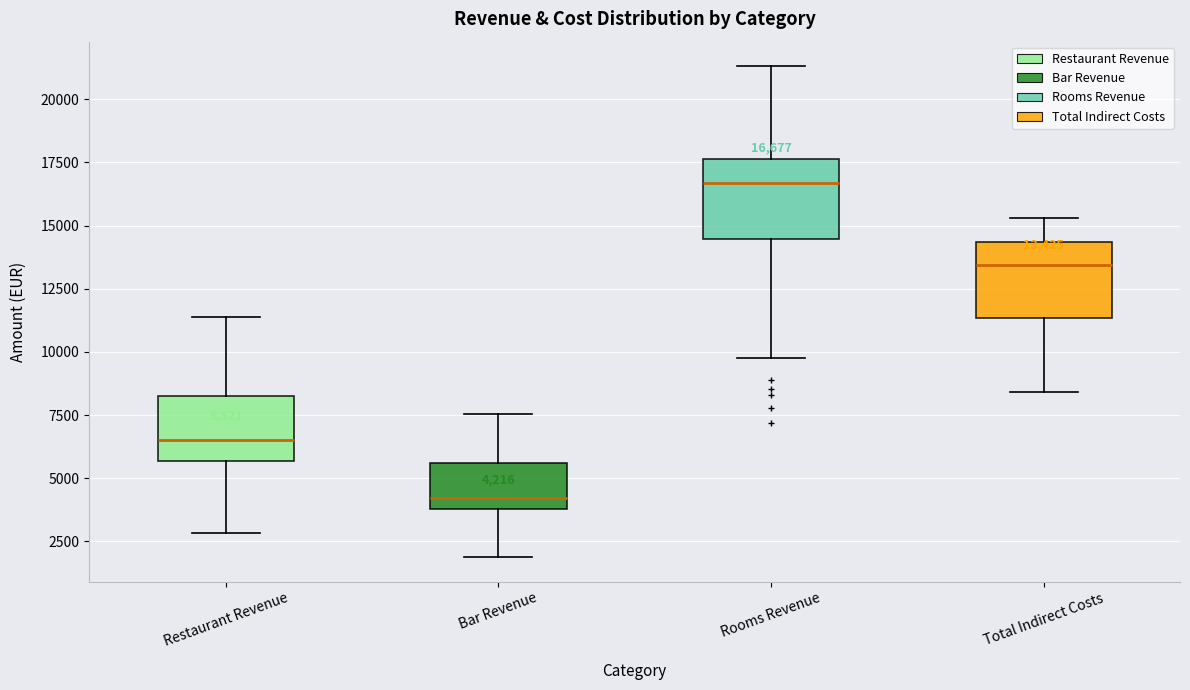

Which box's median line is the lowest?

Bar Revenue